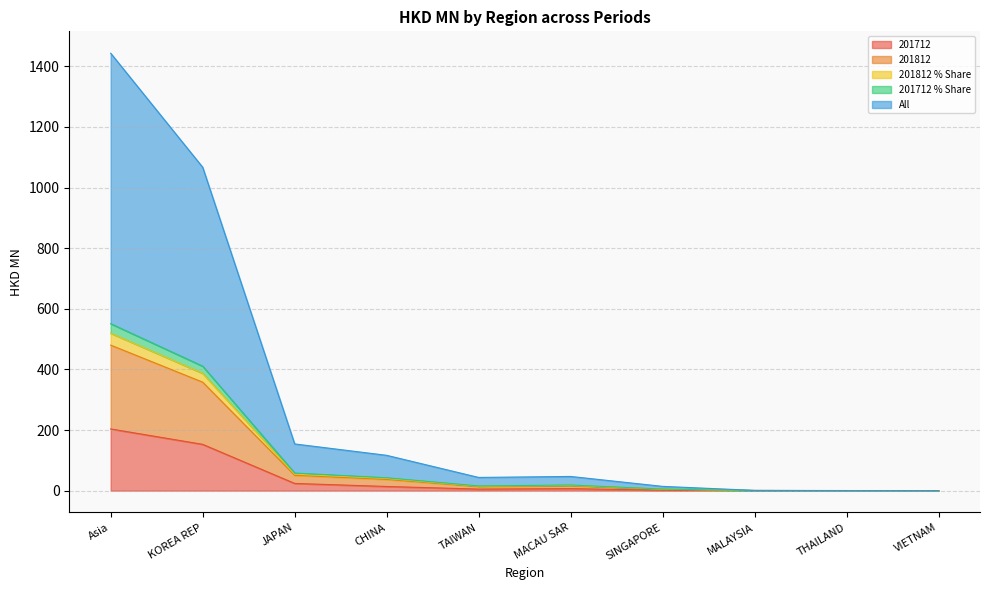

In 201712_% Share, how many points are lower than both neighbors (excluding endpoints)?

2